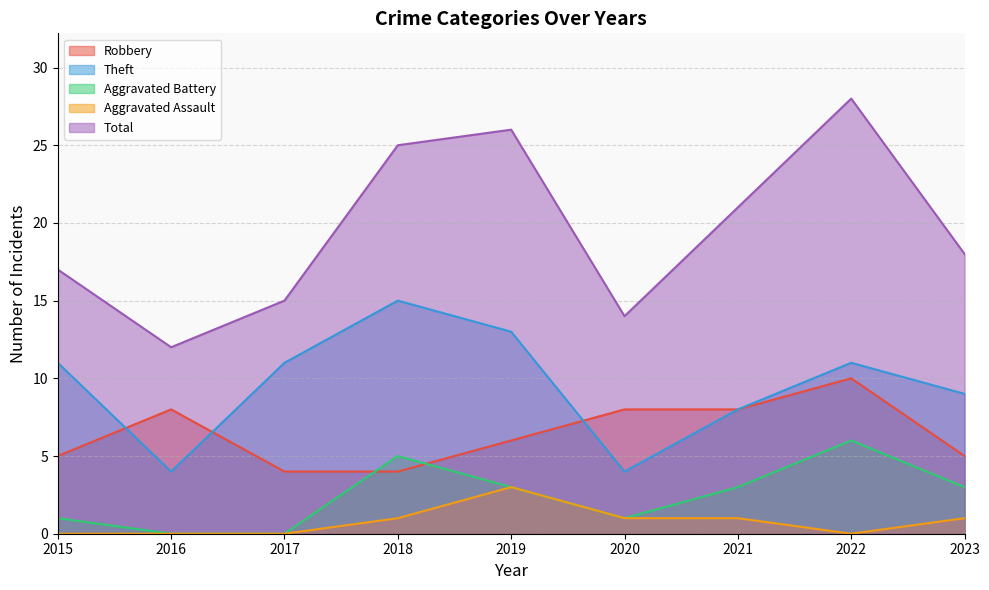

Reading right to left, extract all data points from this chart.

Robbery: 5	10	8	8	6	4	4	8	5
Theft: 9	11	8	4	13	15	11	4	11
Aggravated Battery: 3	6	3	1	3	5	0	0	1
Aggravated Assault: 1	0	1	1	3	1	0	0	0
Total: 18	28	21	14	26	25	15	12	17